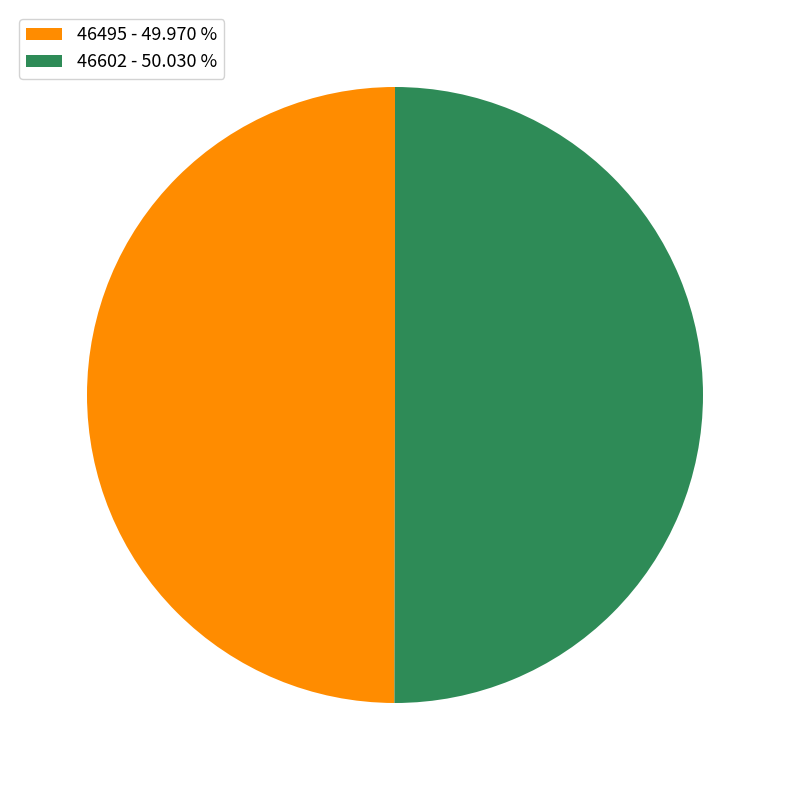

What is the ratio of the value at 46602 - 50.030 % to the value at 46495 - 49.970 %?

1.0